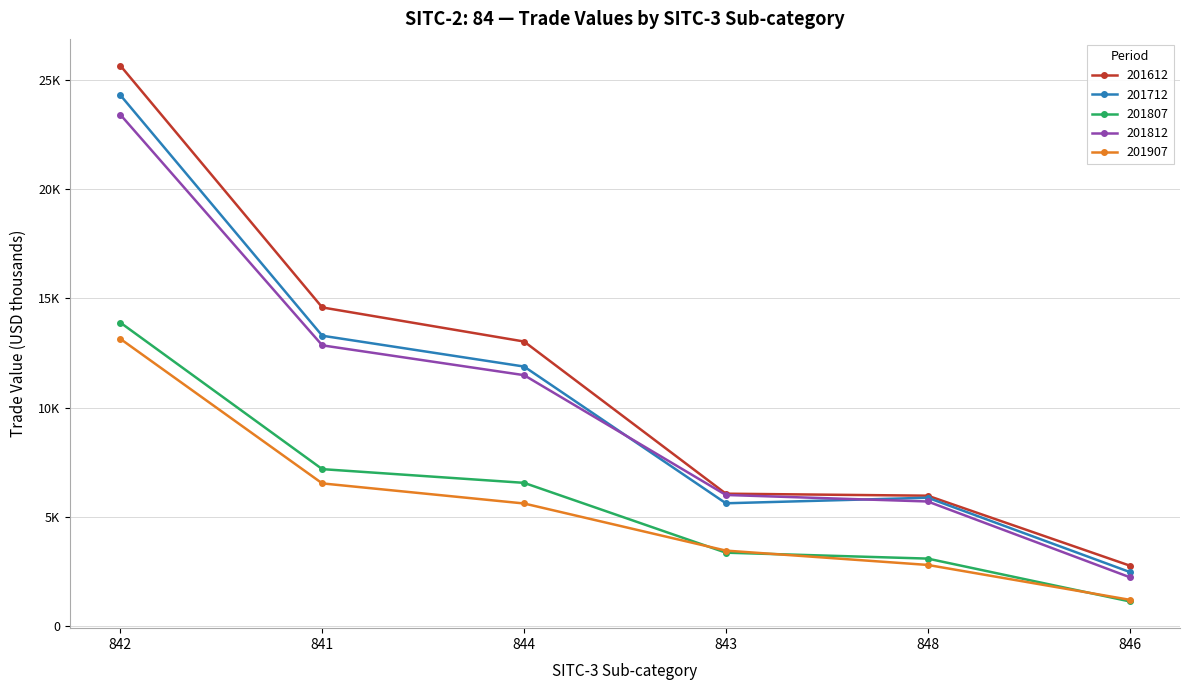

Is this an area chart (filled region under the line)?

No